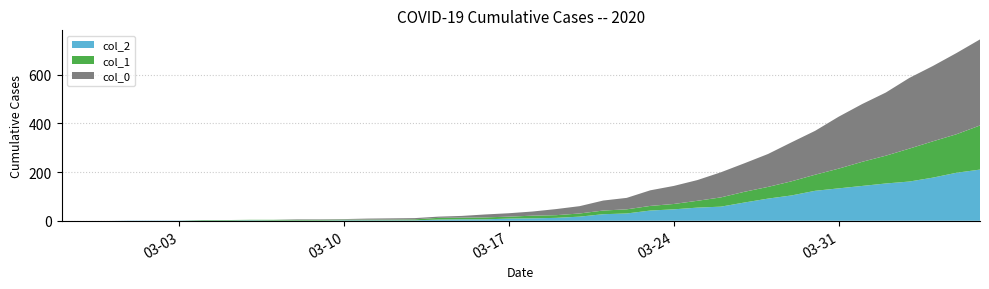

Reading left to right, what are all the values shown in this chart?

col_2: 0	0	0	1	1	1	1	1	2	1	1	1	2	2	2	2	5	6	6	9	10	12	17	27	30	42	47	54	58	75	91	104	123	133	143	153	161	177	197	210
col_1: 0	0	0	0	0	0	2	2	2	3	3	3	3	3	3	4	7	7	8	8	11	11	13	15	17	19	22	28	38	44	48	58	66	81	99	114	135	149	158	181
col_0: 0	0	0	0	0	0	0	0	0	0	2	2	2	4	5	5	5	7	12	14	17	25	30	41	47	64	74	85	103	117	135	160	180	213	237	259	290	309	333	353